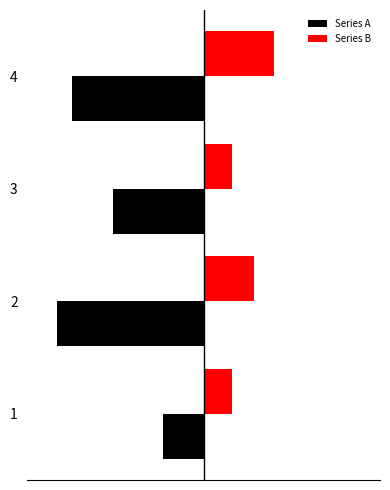

What are all the series names shown in the legend?

Series A, Series B